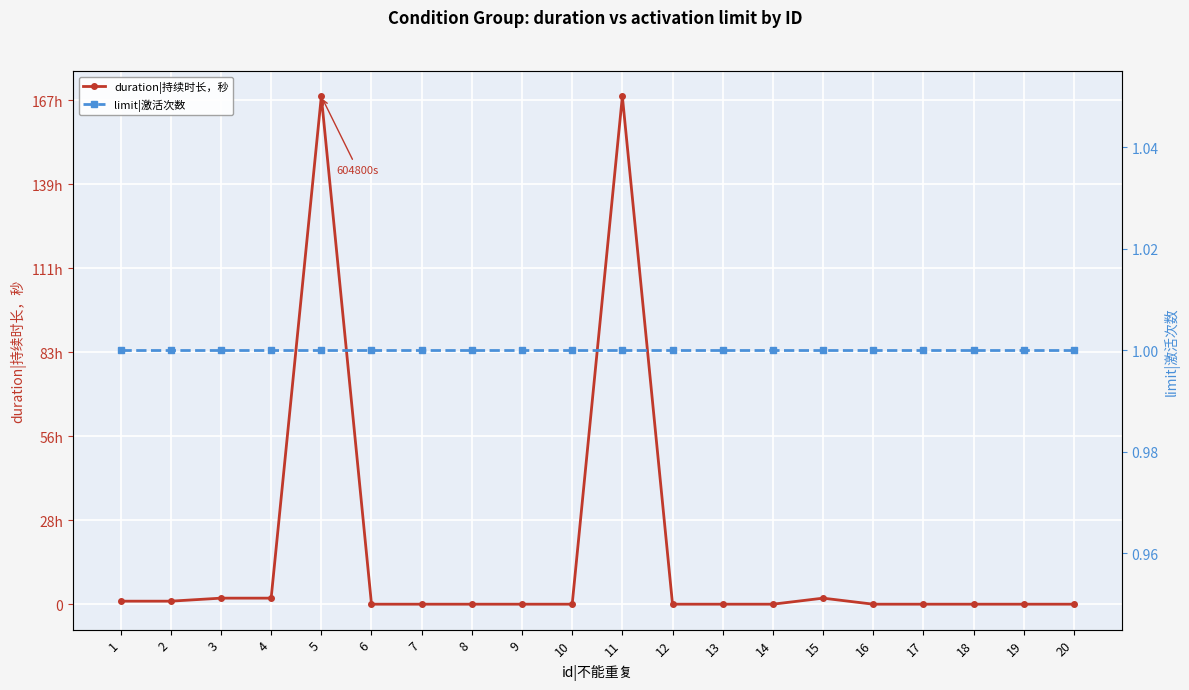

What is the greatest value displayed?

604800